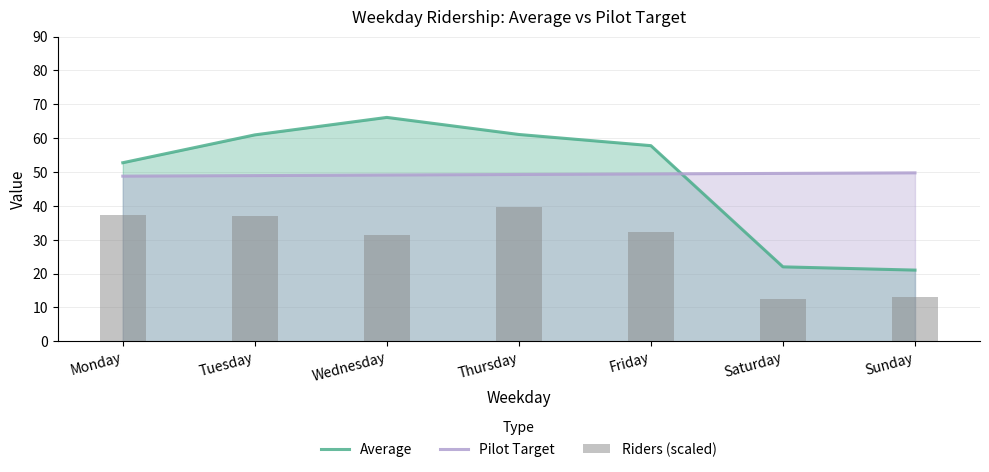

What is the value of the Average bar at the 6th from the left?

22.0